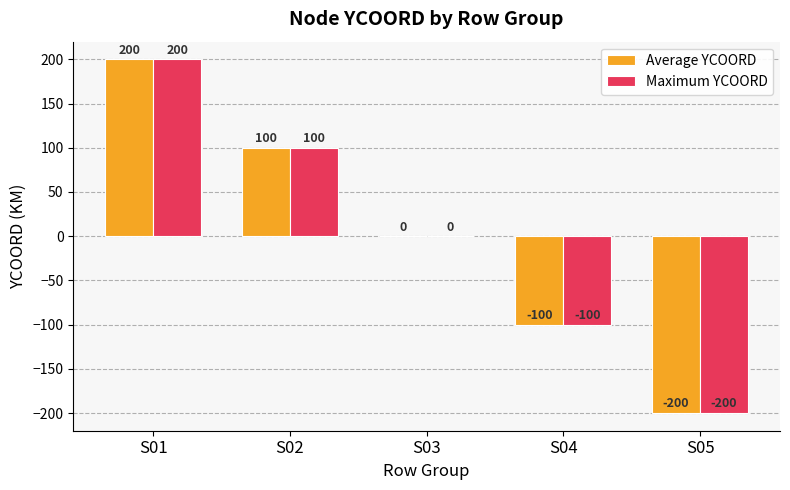

How many Maximum YCOORD values are between -100 and 100?

3